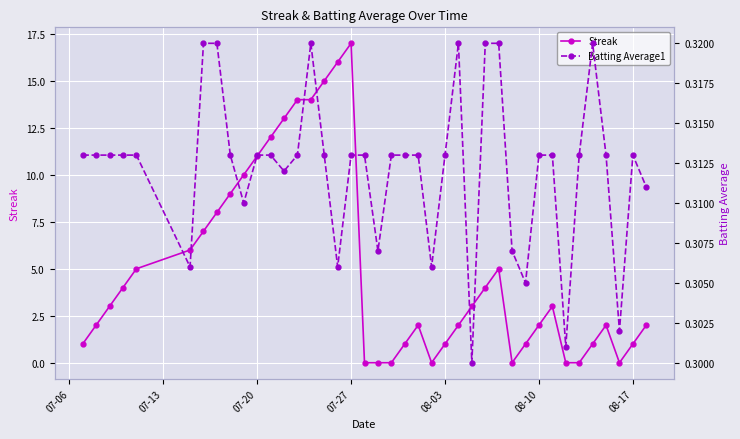

True or false: Streak and Batting Average1 intersect in this chart.

True